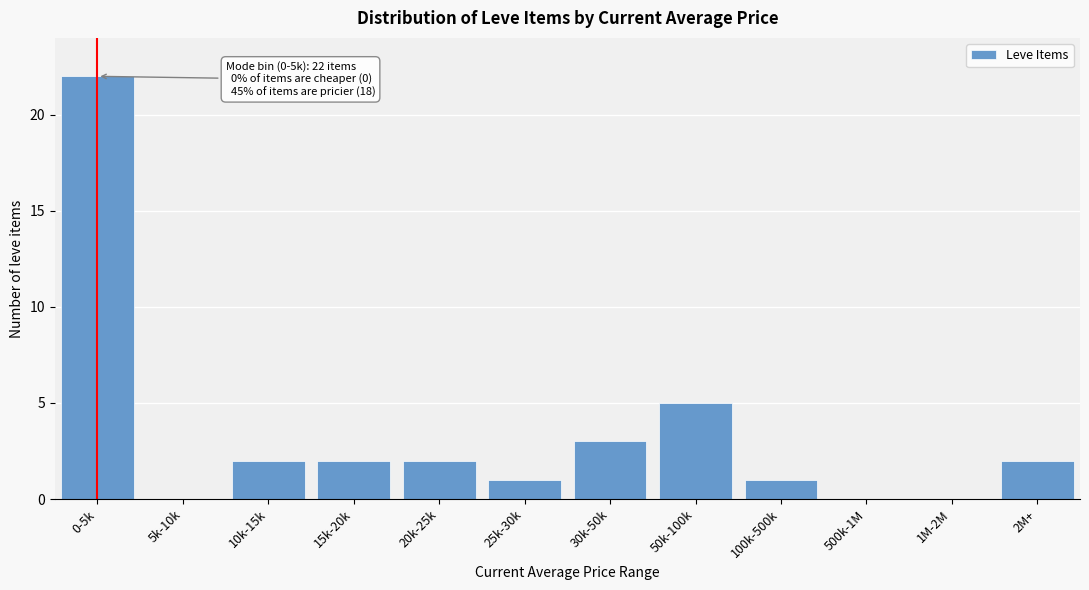

Reading right to left, transcribe all the data shown in this chart.

2M+=2	1M-2M=0	500k-1M=0	100k-500k=1	50k-100k=5	30k-50k=3	25k-30k=1	20k-25k=2	15k-20k=2	10k-15k=2	5k-10k=0	0-5k=22